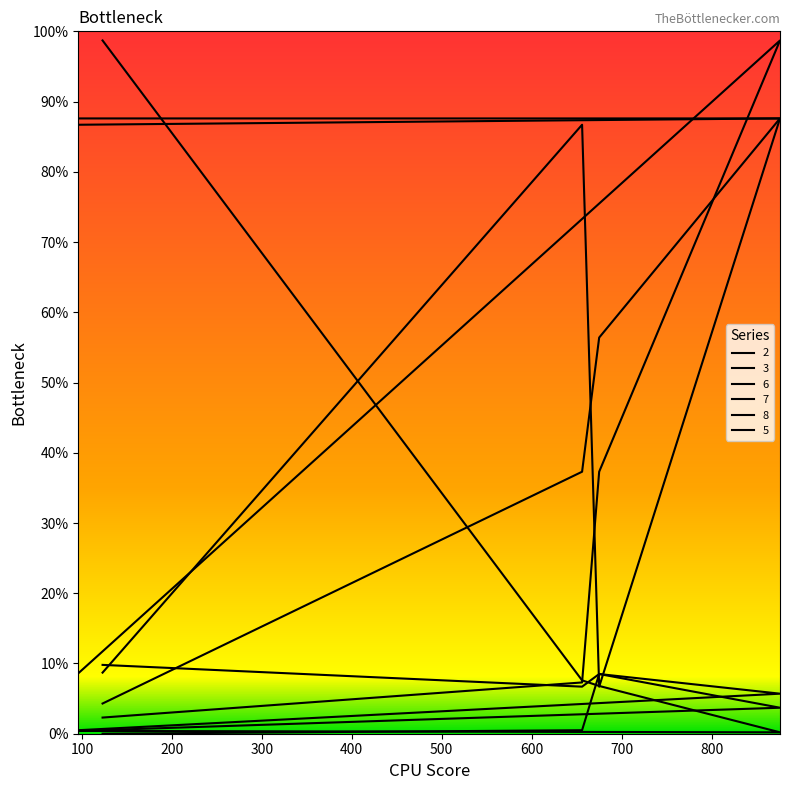

Reading left to right, list all the values displayed in this chart.

2: 23	73	373	987	86
3: 43	373	564	876	867
6: 98	67	85	57	5
7: 0	5	85	37	4
8: 987	76	68	2	4
5: 87	867	67	876	876